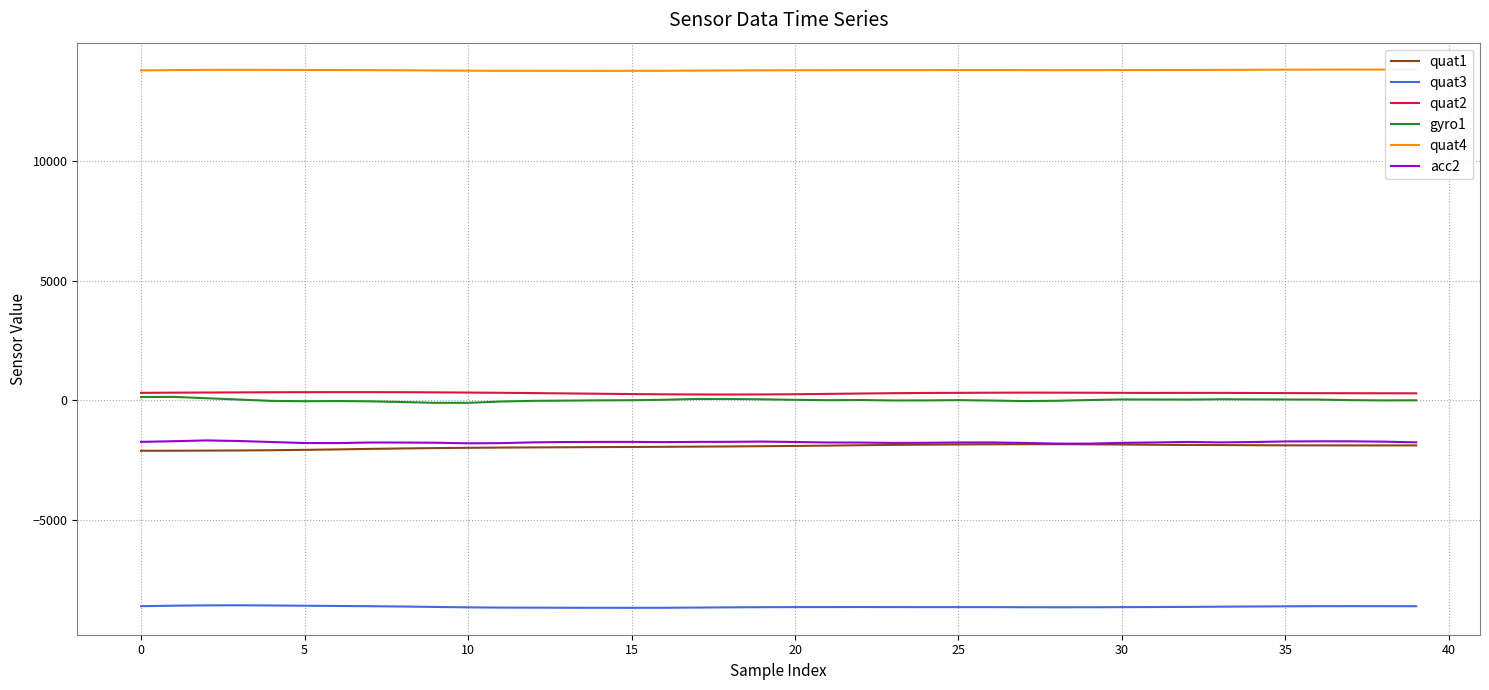

What is the minimum value shown in the chart?

-8670